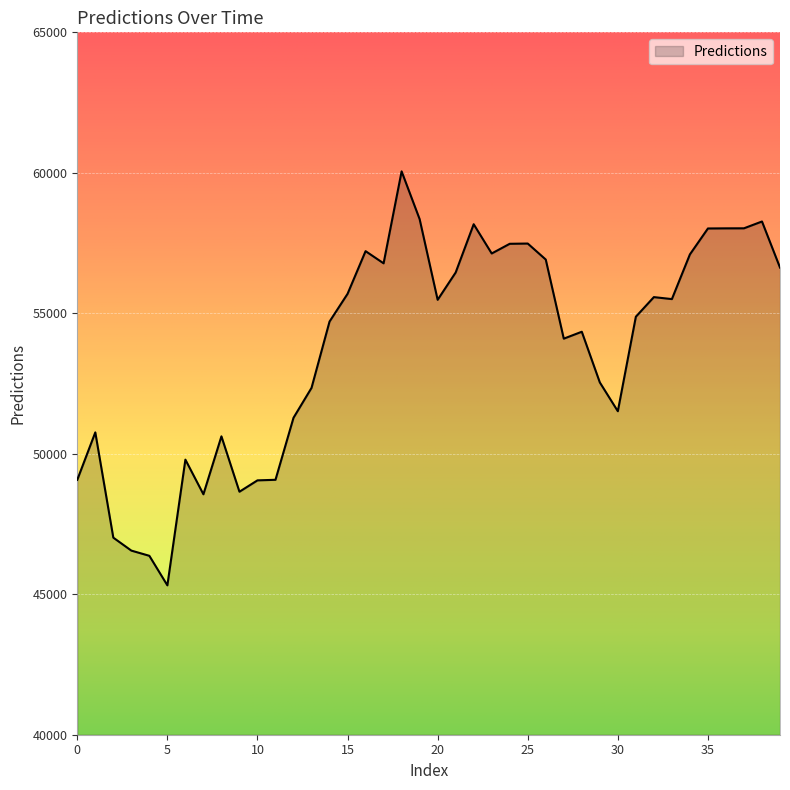

Does the chart display data point markers on the line(s)?

No